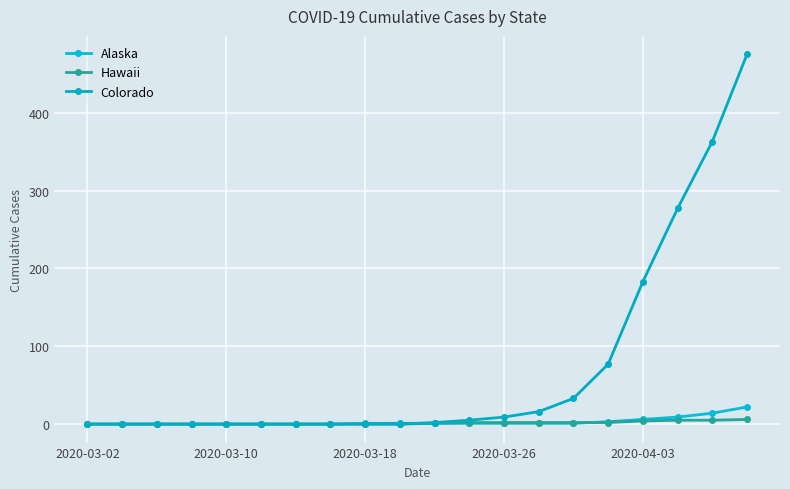

Between which two adjacent categories do Alaska and Colorado first intersect?

9 and 10